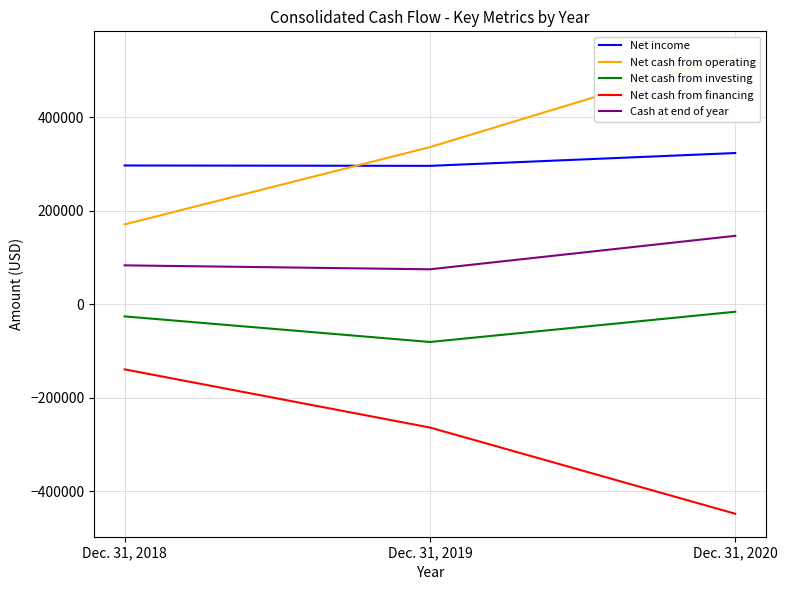

Between Dec. 31, 2019 and Dec. 31, 2020, which series saw the biggest shift?

Net cash from operating